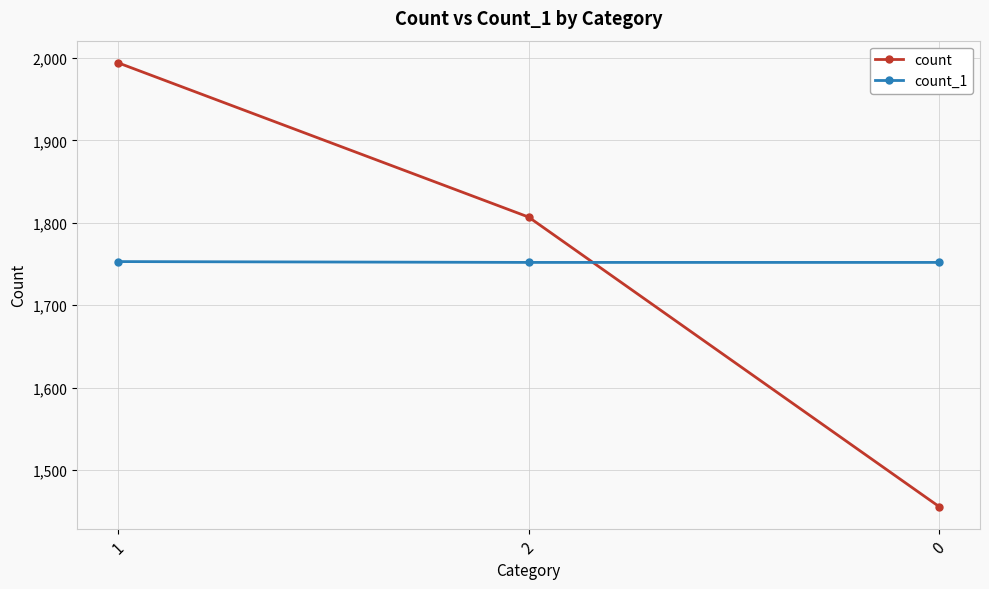

What is the sum of all count values?

5257